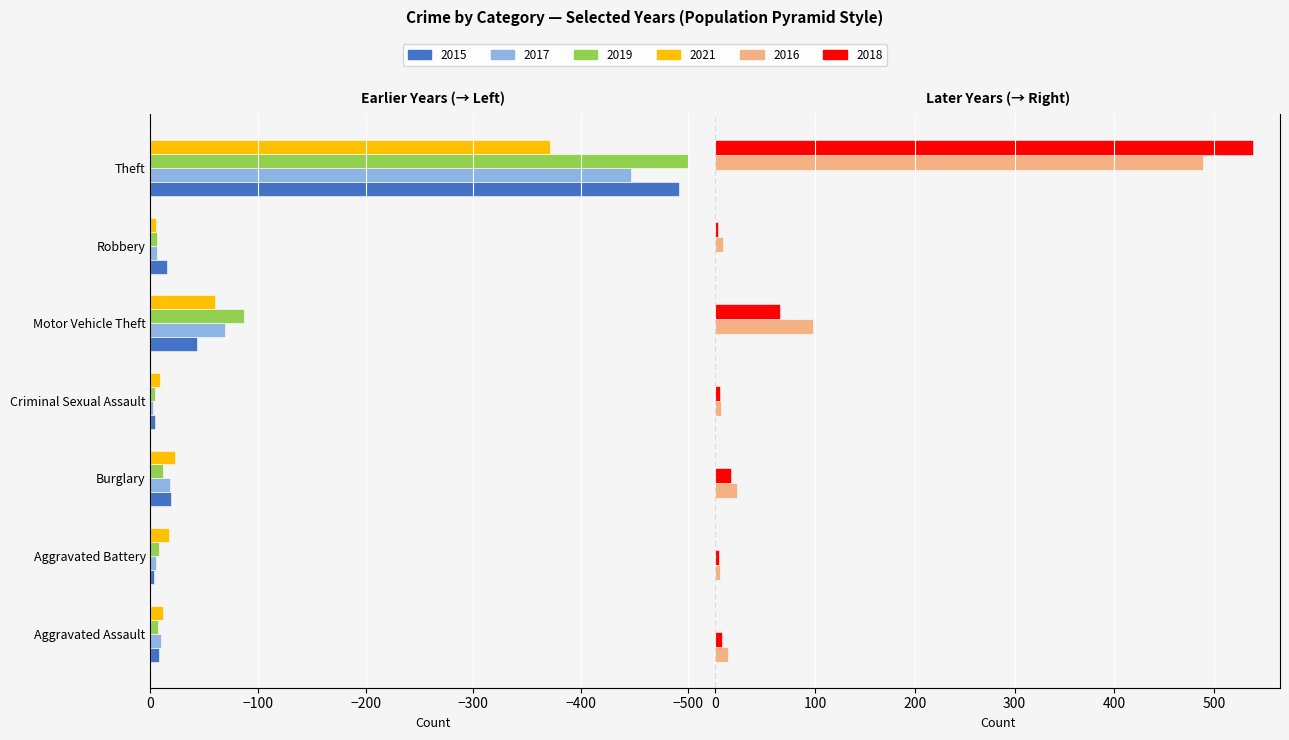

What position from the right is Aggravated Battery?

6